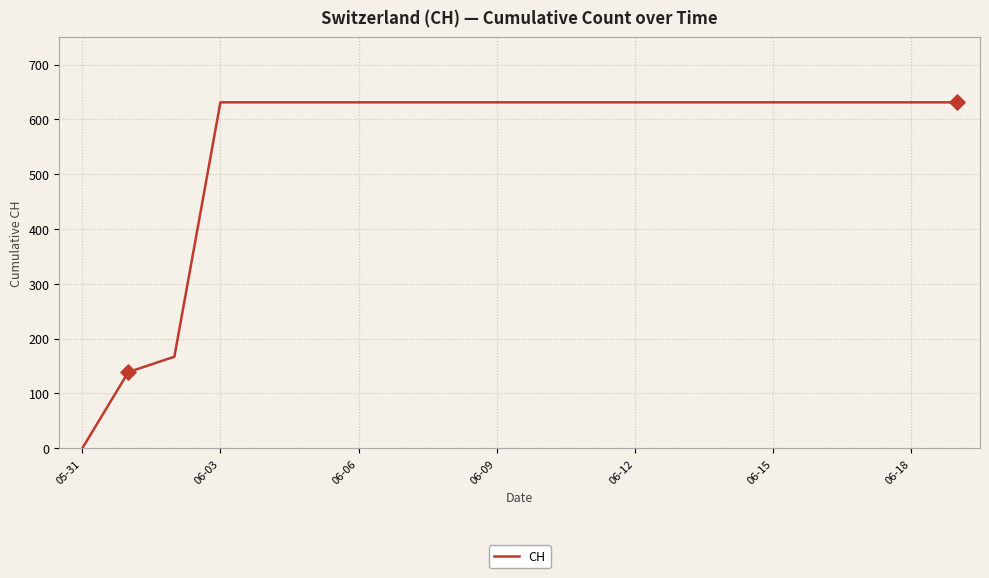

What is the maximum value shown in the chart?

631